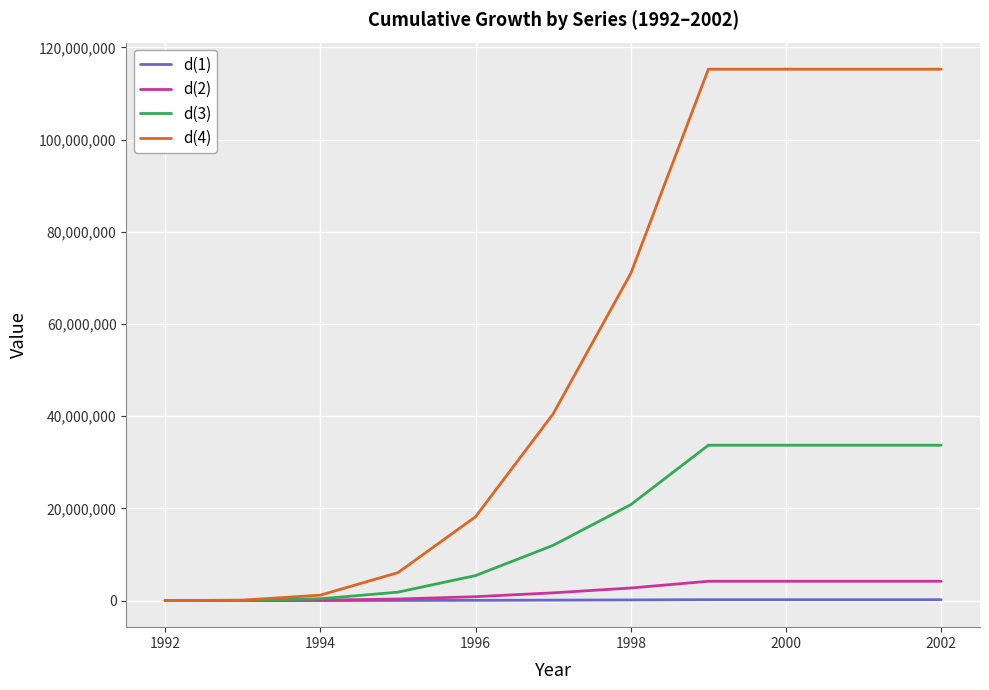

What is the smallest value displayed?

152